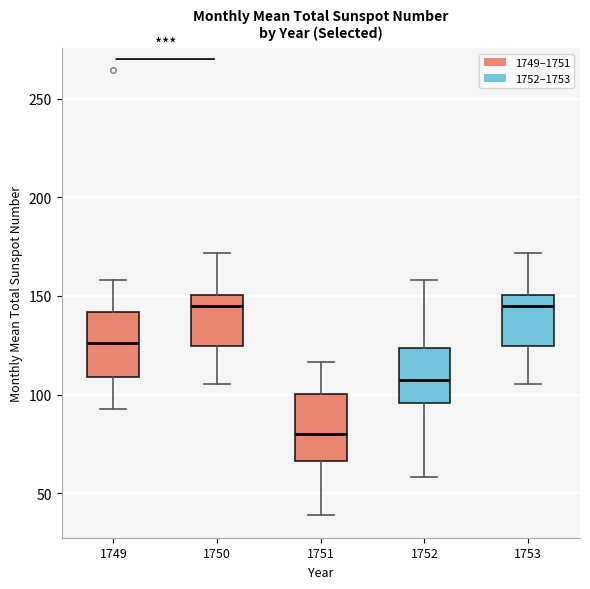

Which box has the lowest median line?

1751